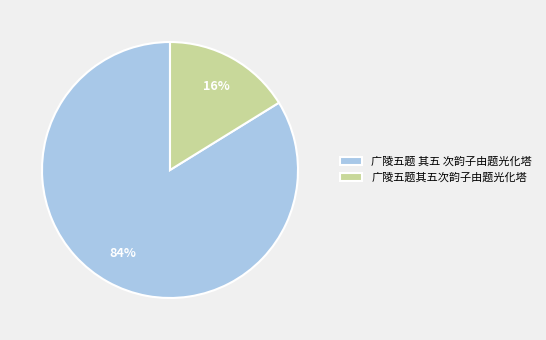

To the nearest percent, what percentage of the pie is 广陵五题 其五 次韵子由题光化塔?

84%